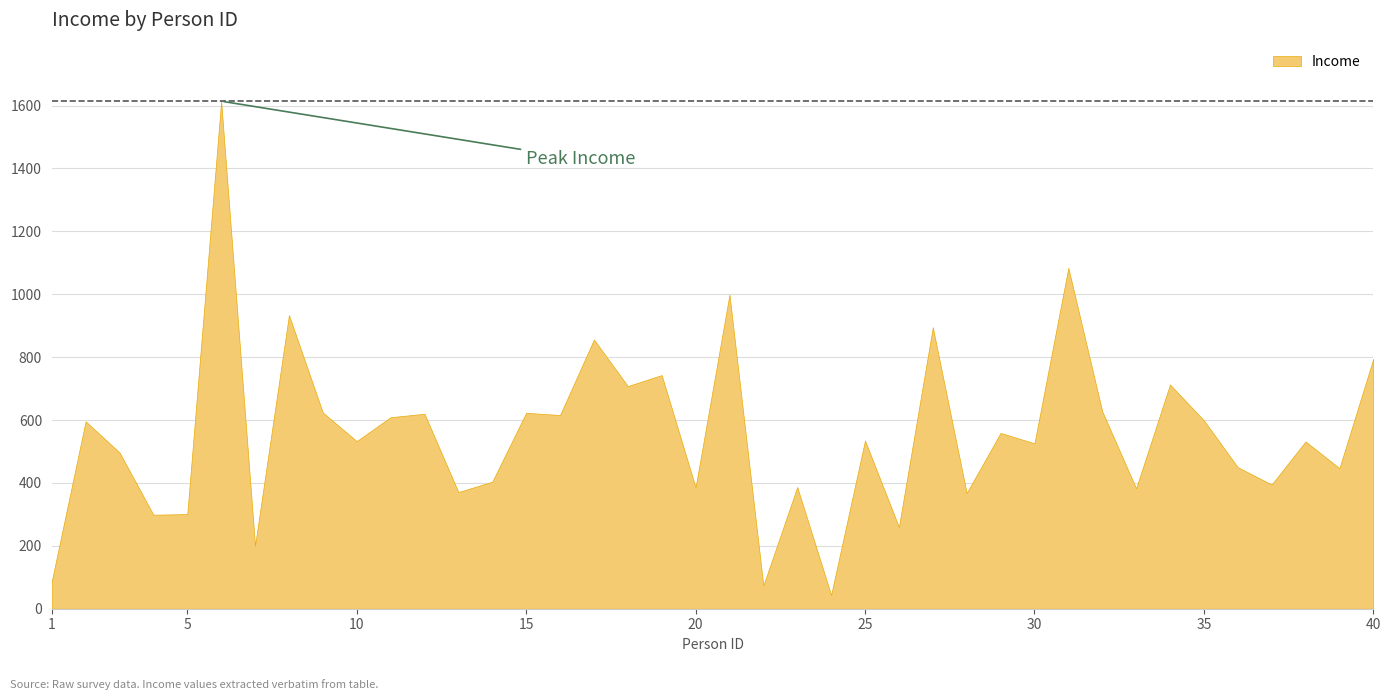

List the labels in order of value, largest first.

6, 31, 21, 8, 27, 17, 40, 19, 34, 18, 32, 9, 15, 12, 16, 11, 35, 2, 29, 25, 10, 38, 30, 3, 36, 39, 14, 37, 23, 20, 33, 13, 28, 5, 4, 26, 7, 1, 22, 24